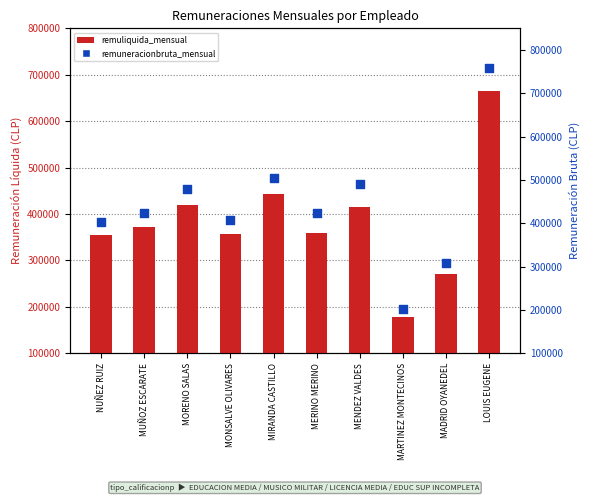

What are all the series names shown in the legend?

remuliquida_mensual, remuneracionbruta_mensual